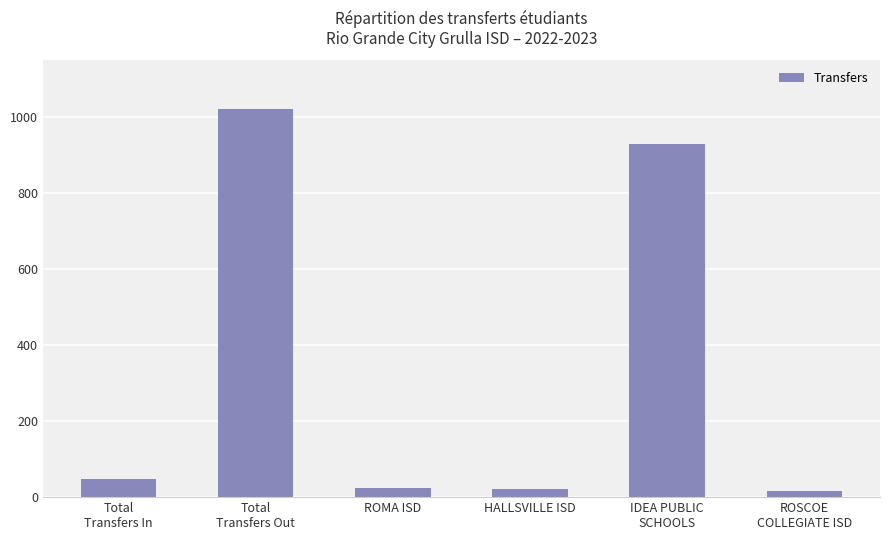

Are the bars horizontal?

No